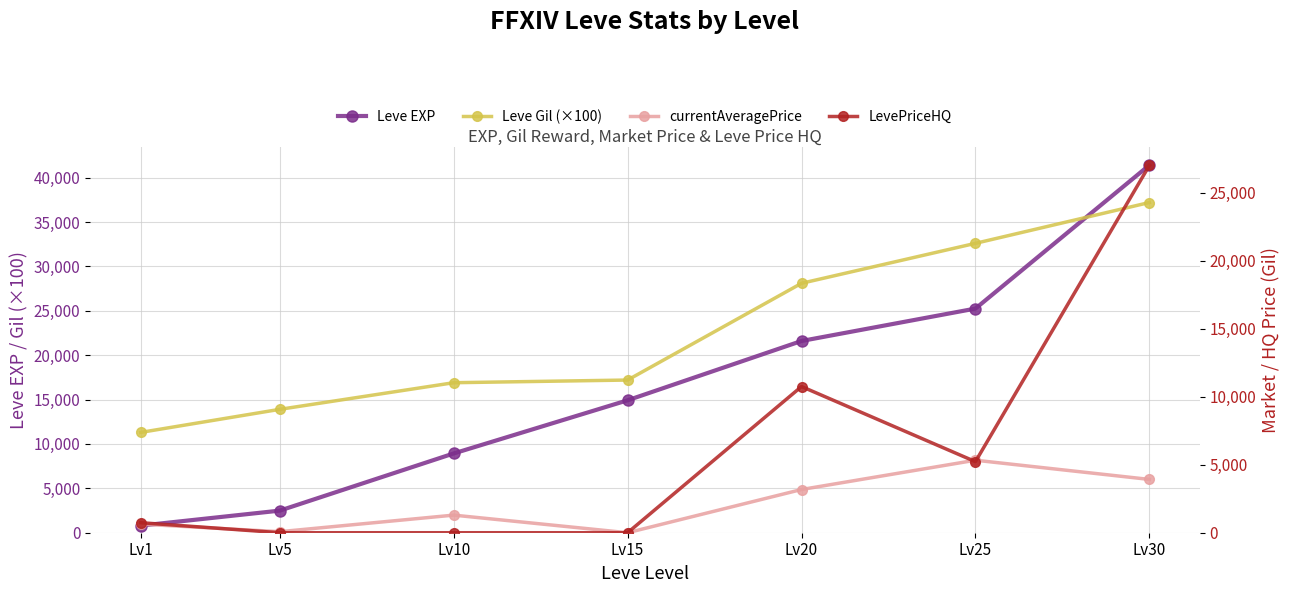

True or false: Leve EXP and LevePriceHQ cross at least once.

False